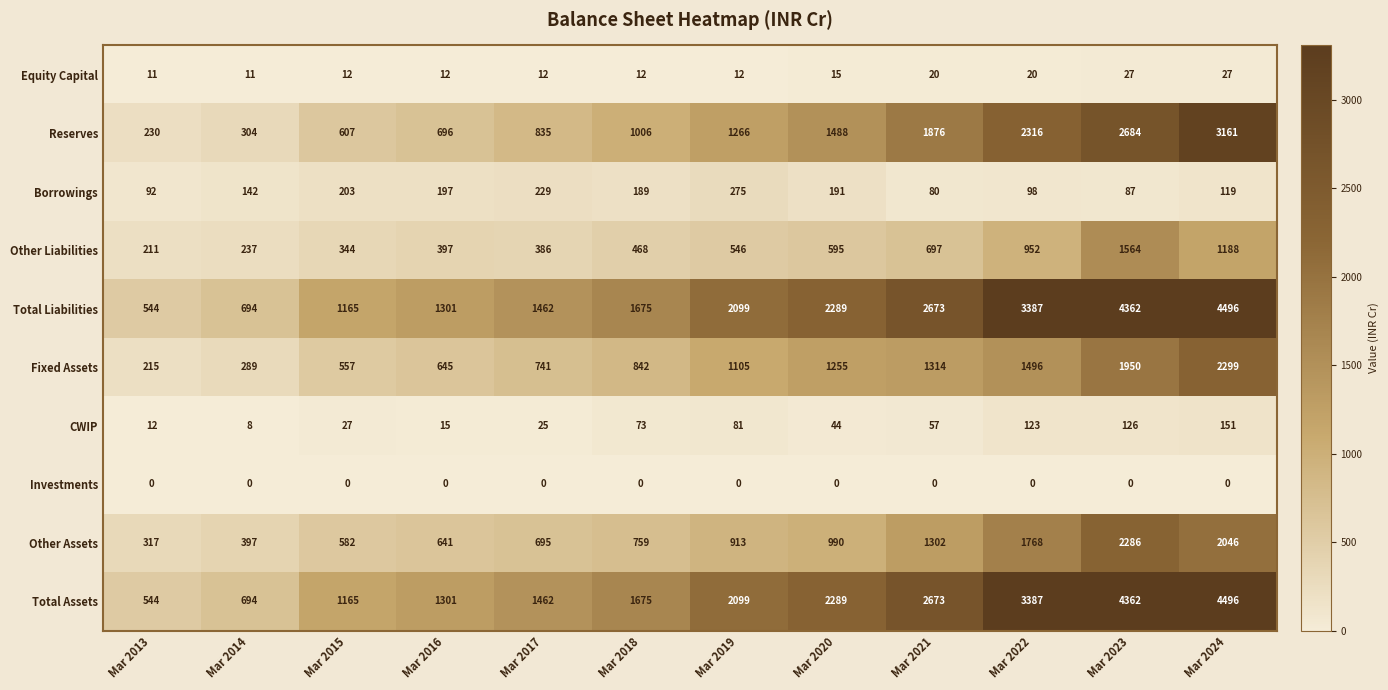

Count the number of categories in the chart.

12